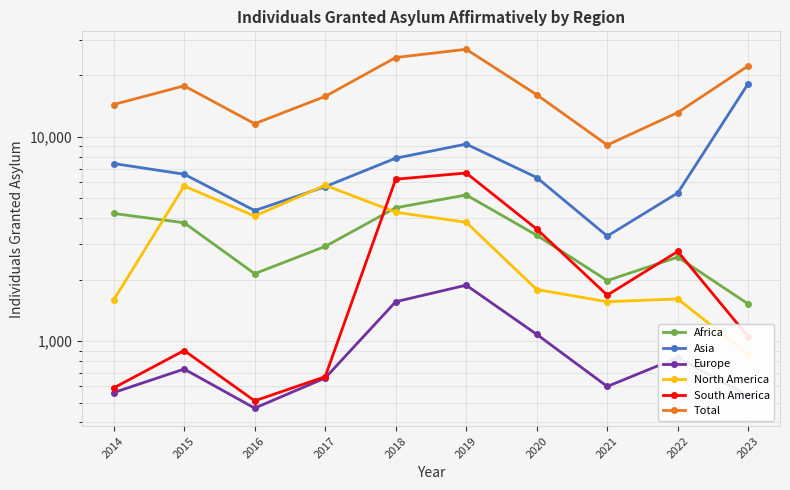

How many distinct data groups are displayed?

6